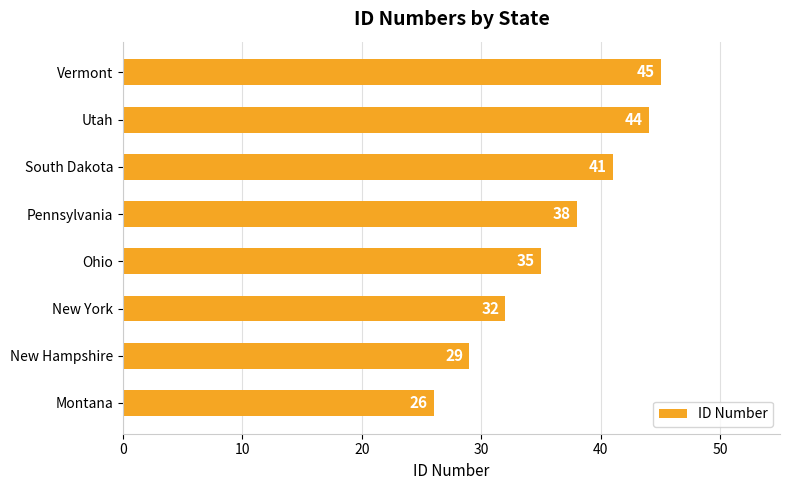

Reading bottom to top, what are all the values shown in this chart?

Montana=26	New Hampshire=29	New York=32	Ohio=35	Pennsylvania=38	South Dakota=41	Utah=44	Vermont=45